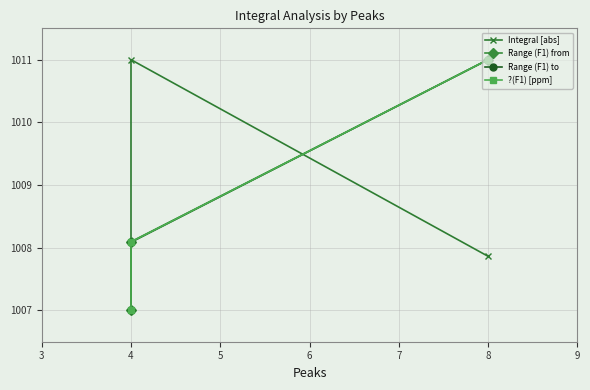

How many categories are shown in the chart?

3